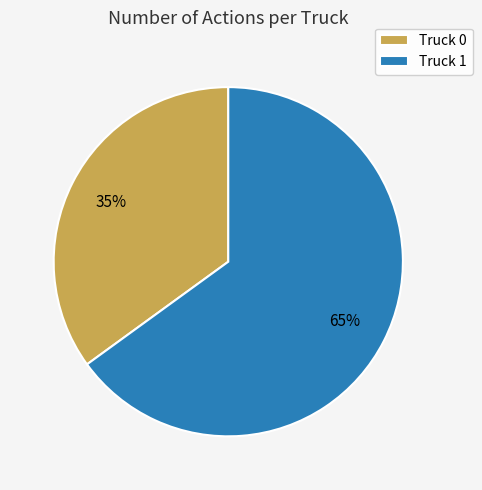

Is it true that Truck 0 is 35% of the pie?

True